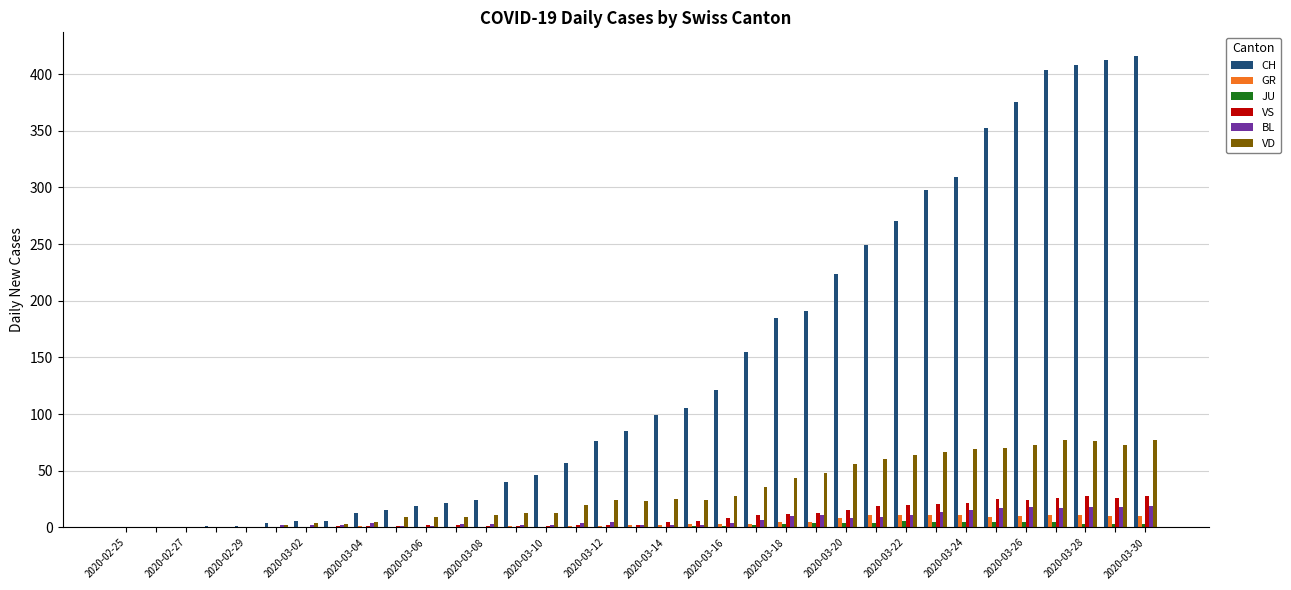

Which series has the widest spread of values?

CH